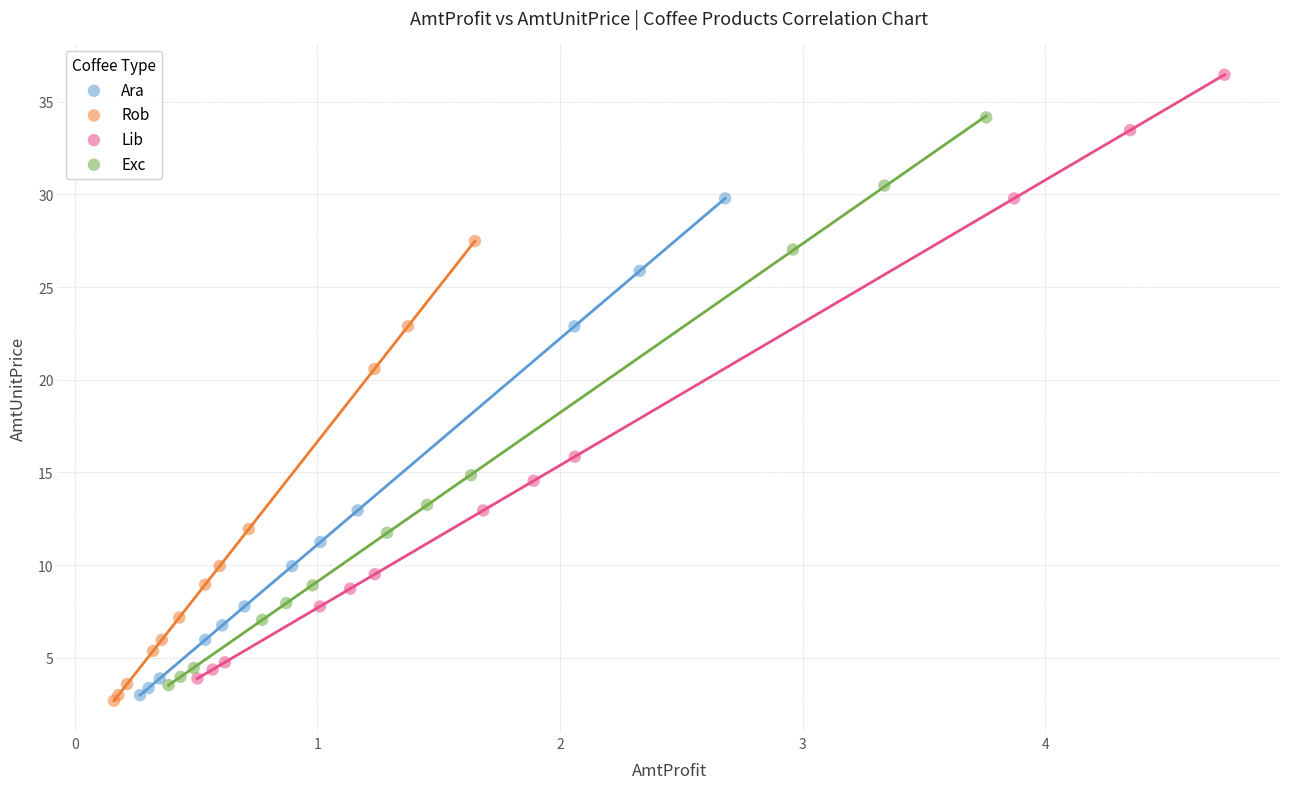

Which series contains the lowest Y value?

Rob